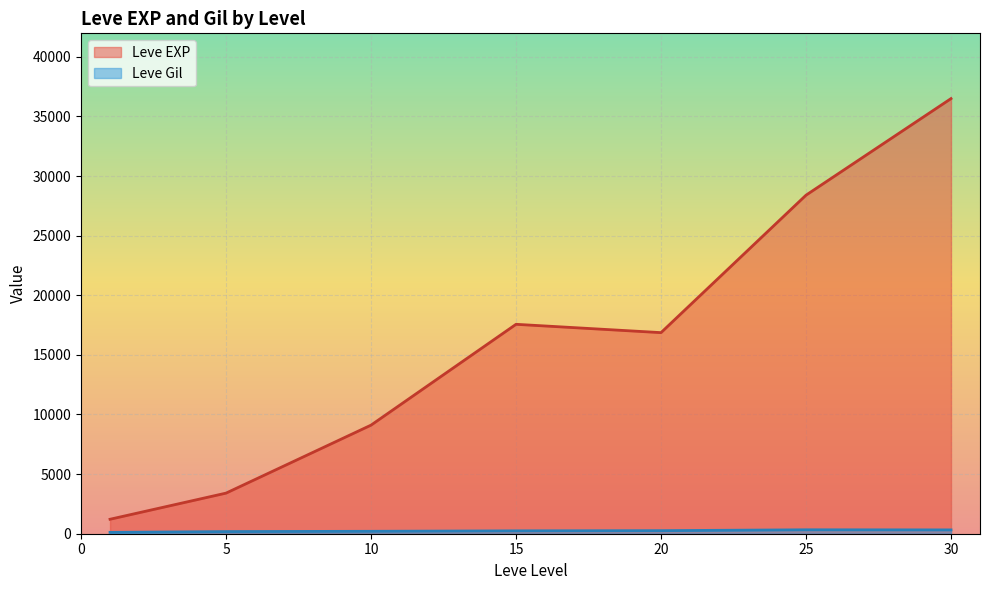

List the series in order of their overall mean, highest first.

Leve EXP, Leve Gil